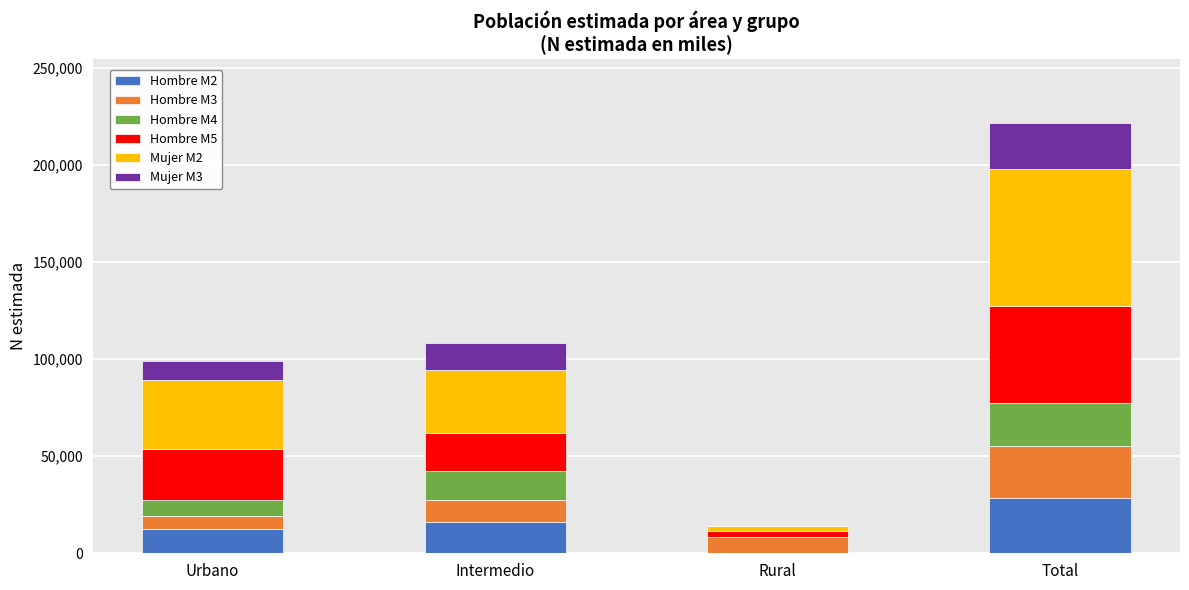

At which category is the sum across all series the highest?

Total